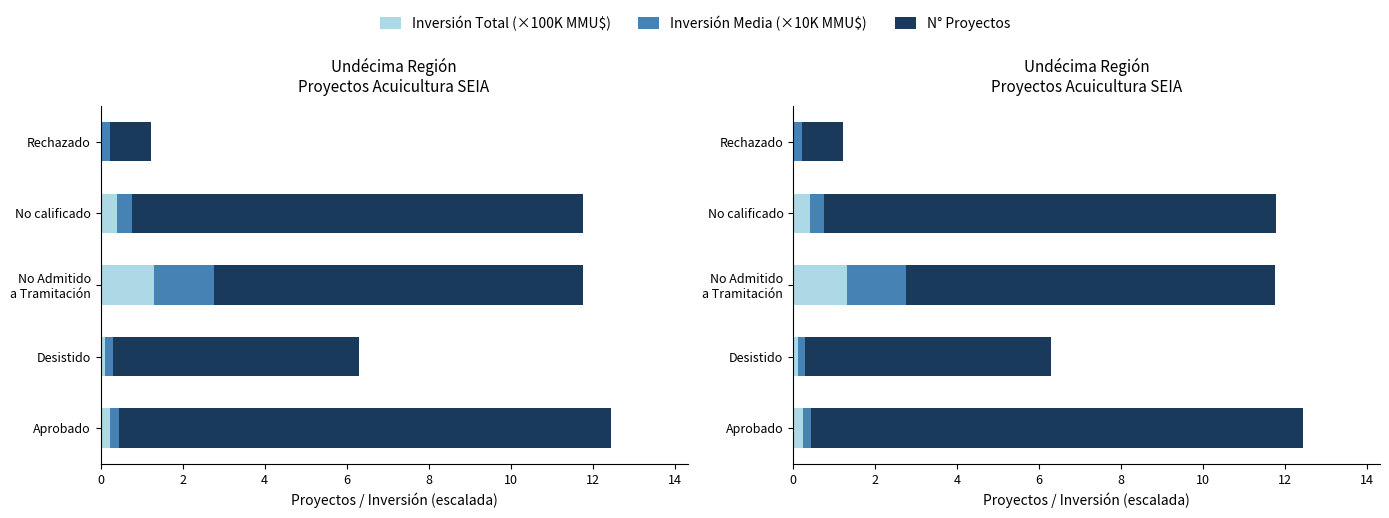

The value of Inversión Total (×100K MMU$) at Aprobado is 0.4. True or false?

False